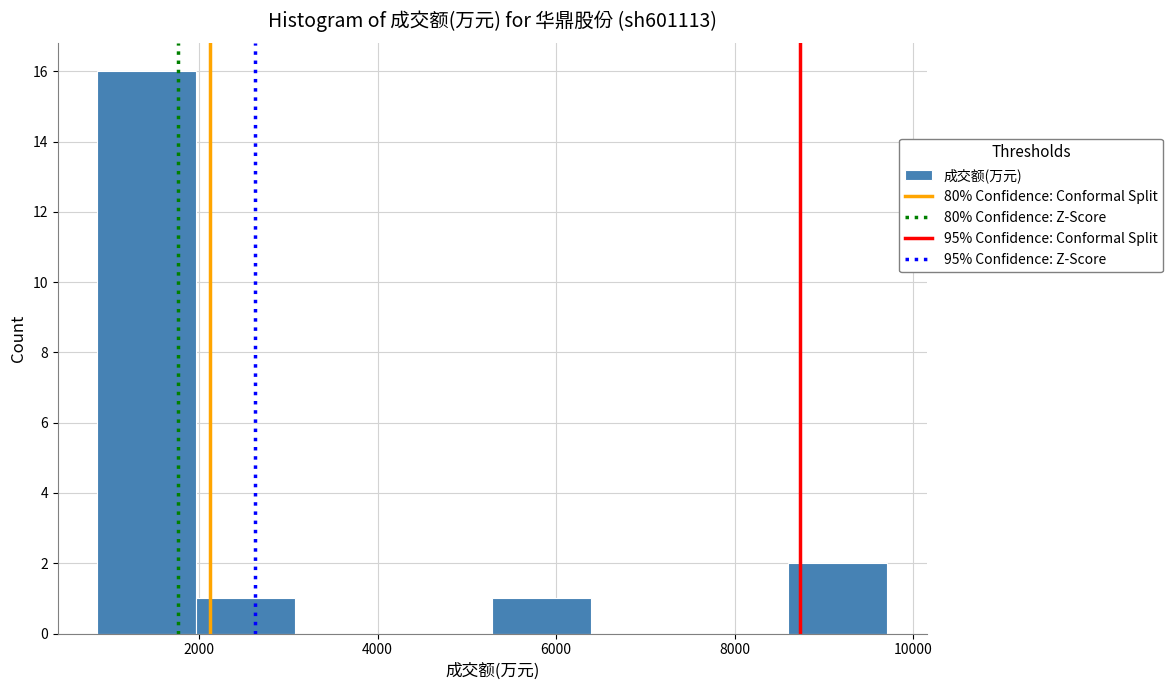

How tall is the bar that spans 8600 to 9800 on the x-axis? Neither the bar edges nor the heights are printed on the chart, so give them approximately, as read against the axes.

2